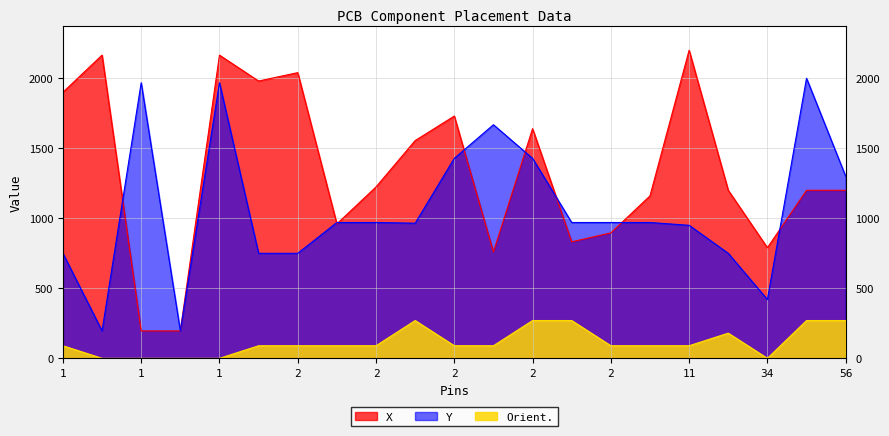

How many lines are shown in the chart?

3